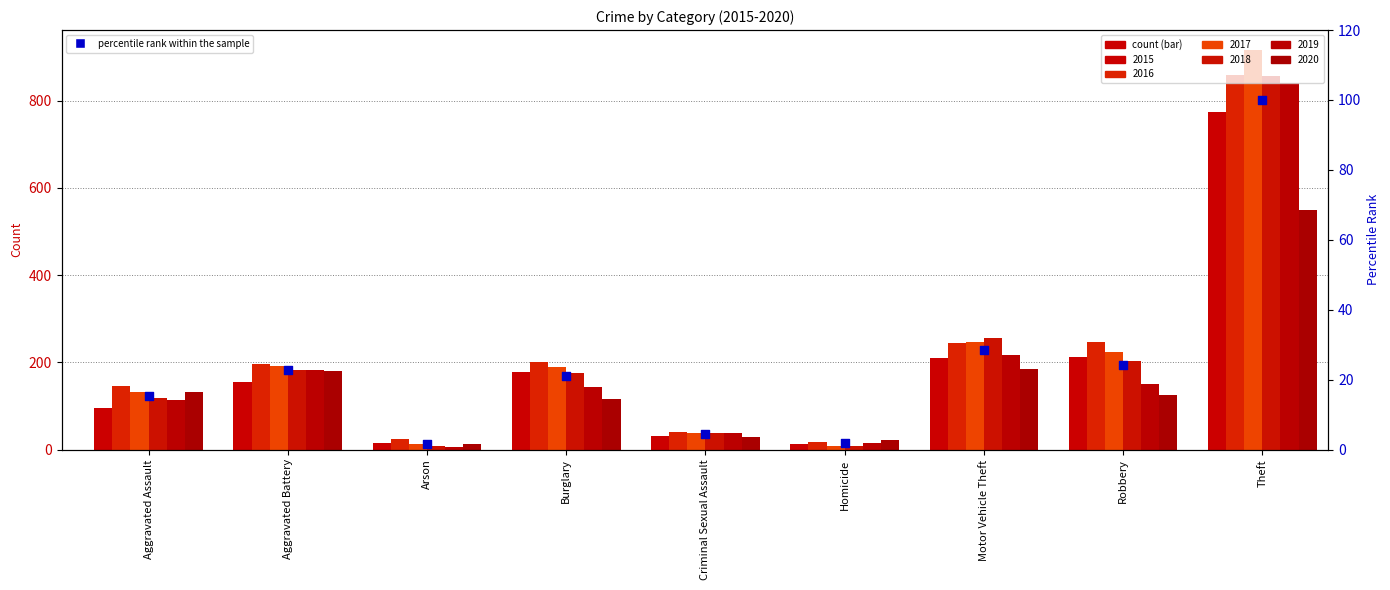

Which has a higher value, Theft or Aggravated Assault?

Theft